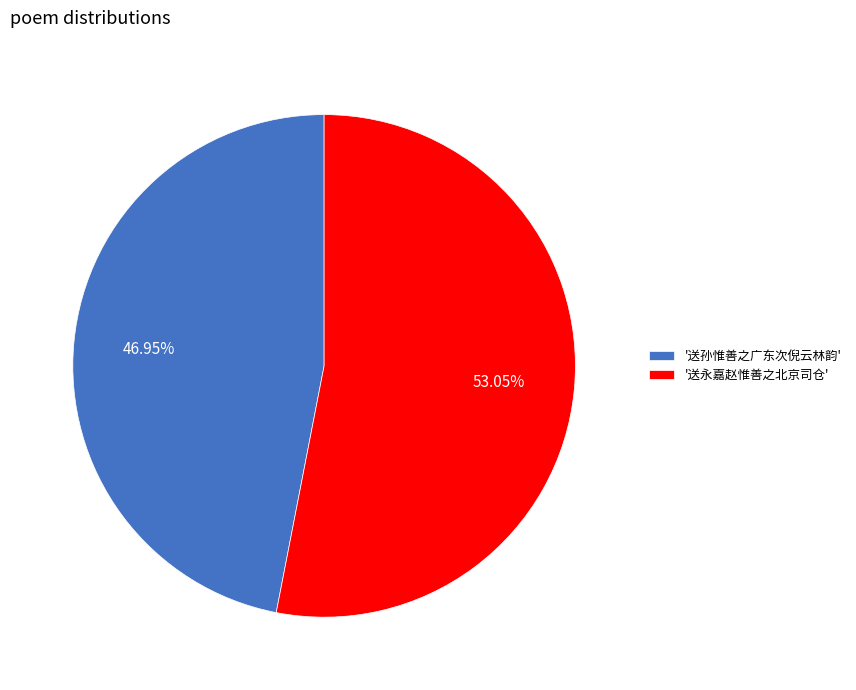

Which slice is the largest?

'送永嘉赵惟善之北京司仓'